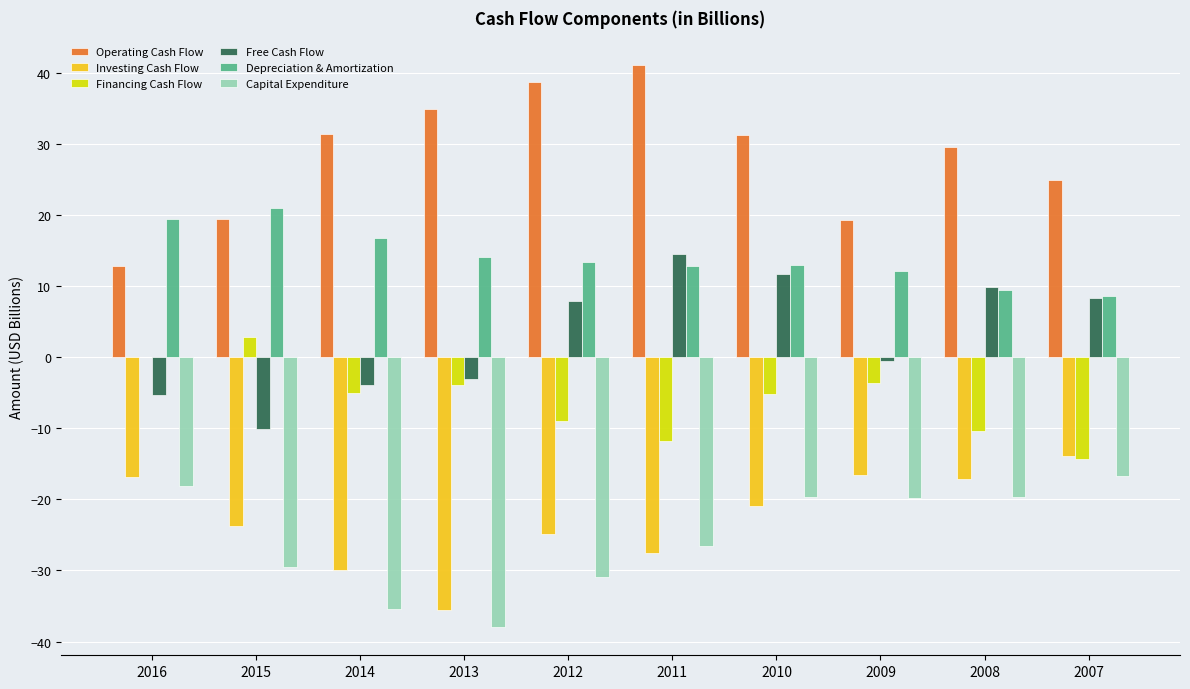

What is the sum of the Investing Cash Flow values at 2012 and 2013?

-60.4